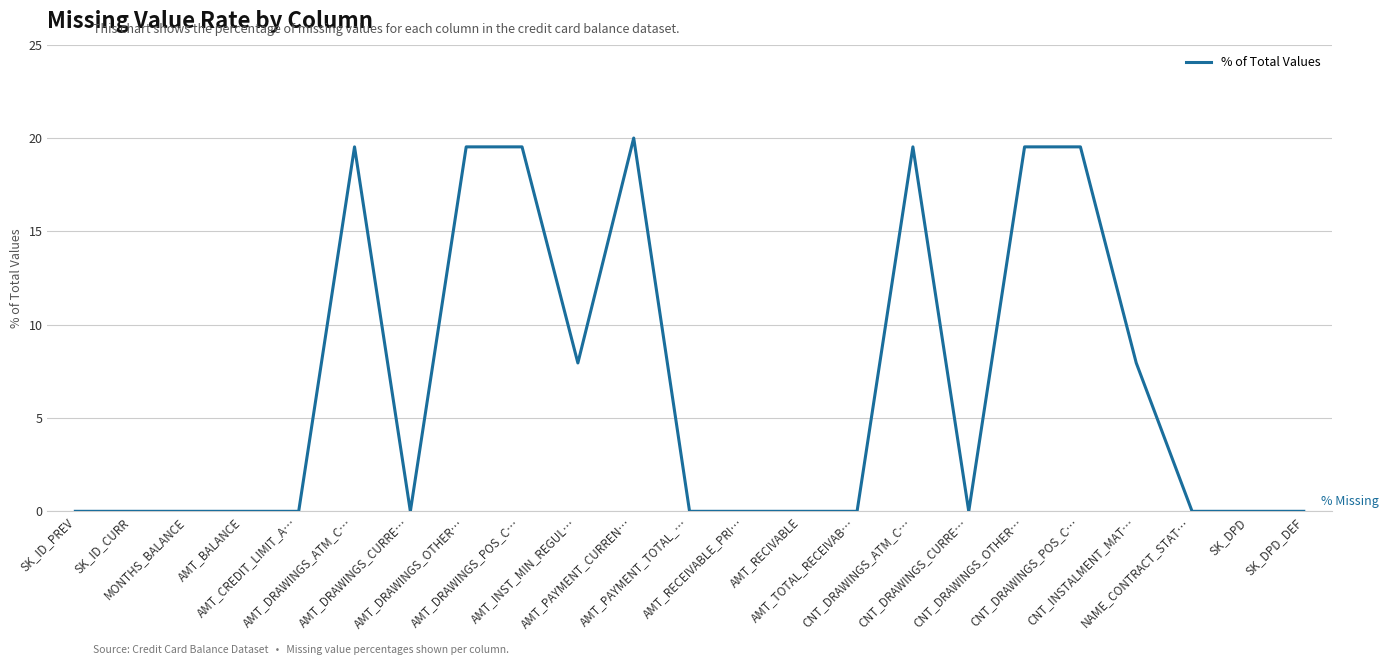

What is the approximate value at AMT_PAYMENT_CURREN…?

20.0